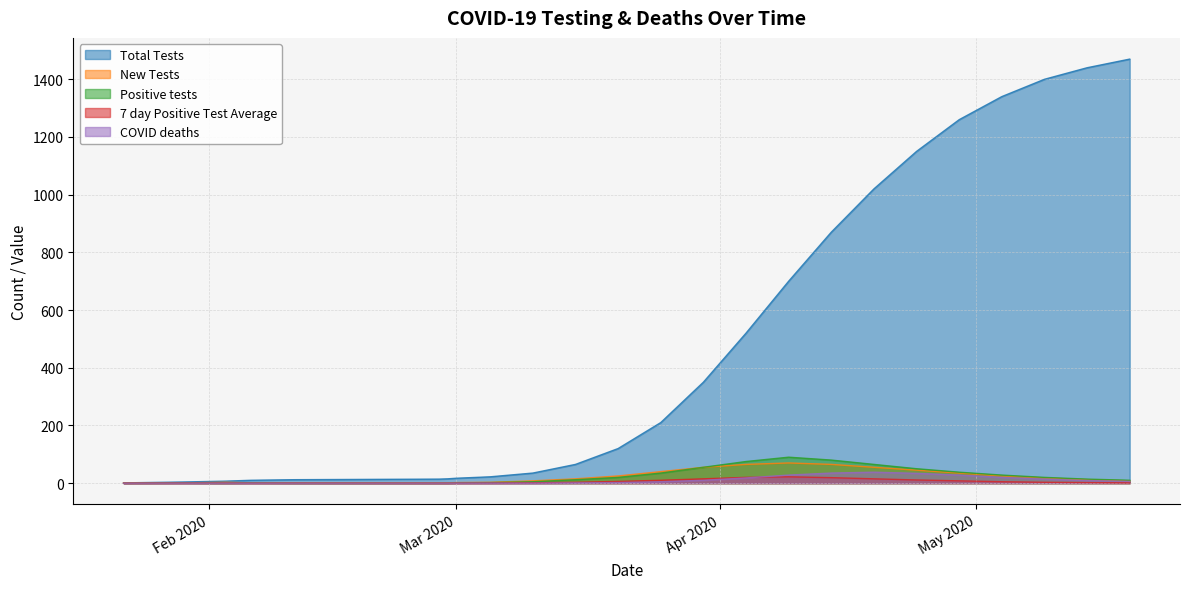

What are all the series names shown in the legend?

Total Tests, New Tests, Positive tests, 7 day Positive Test Average, COVID deaths